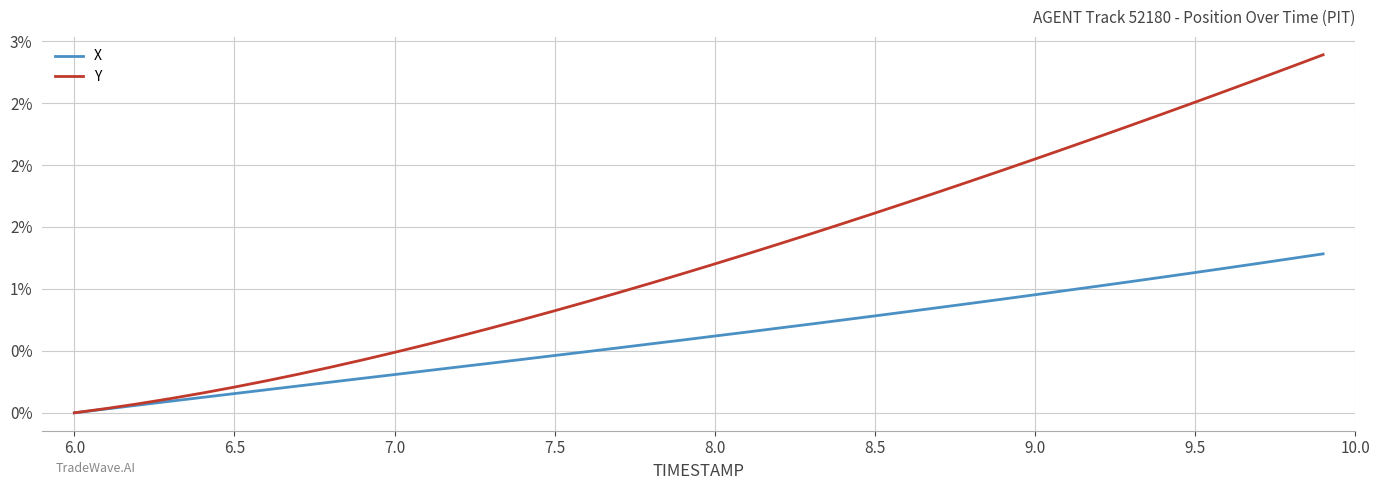

Does the chart display data point markers on the line(s)?

No